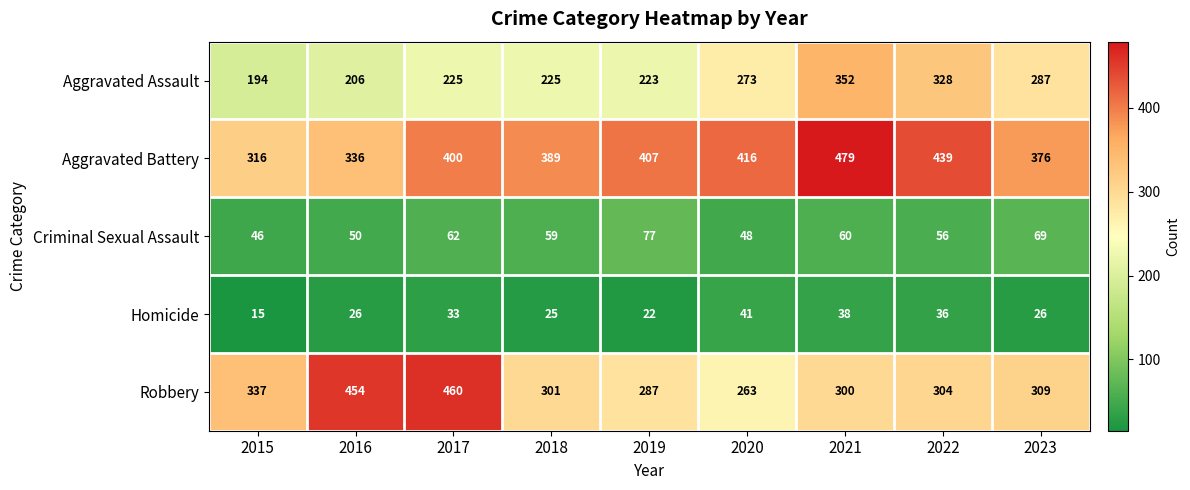

Read the Robbery value at 2017, to the nearest 10.

460